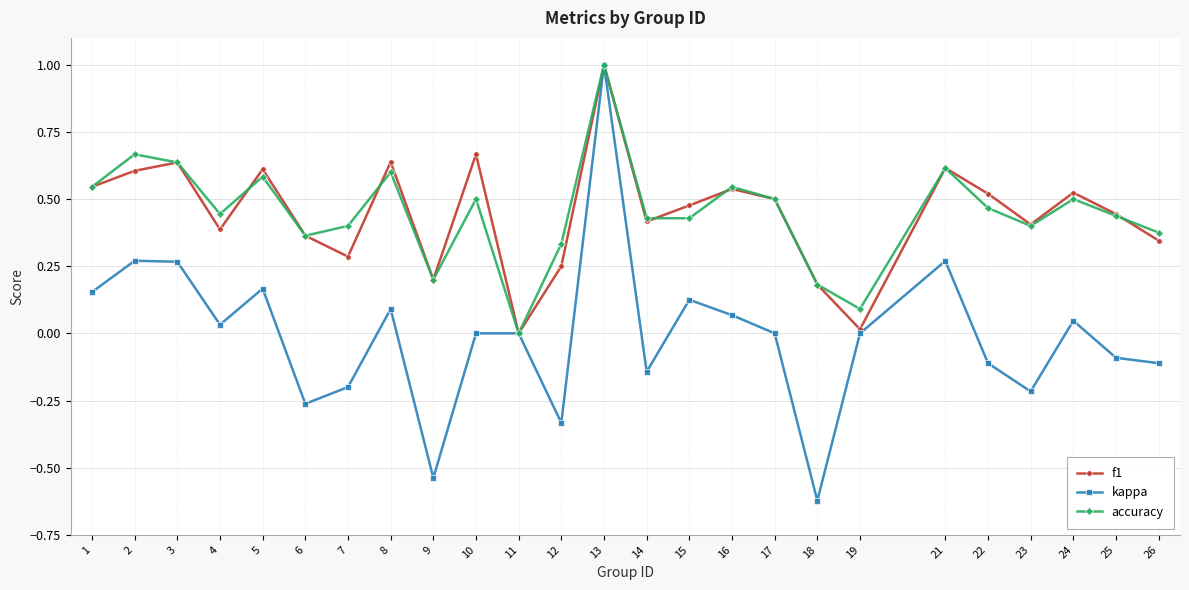

True or false: accuracy and f1 cross at least once.

True